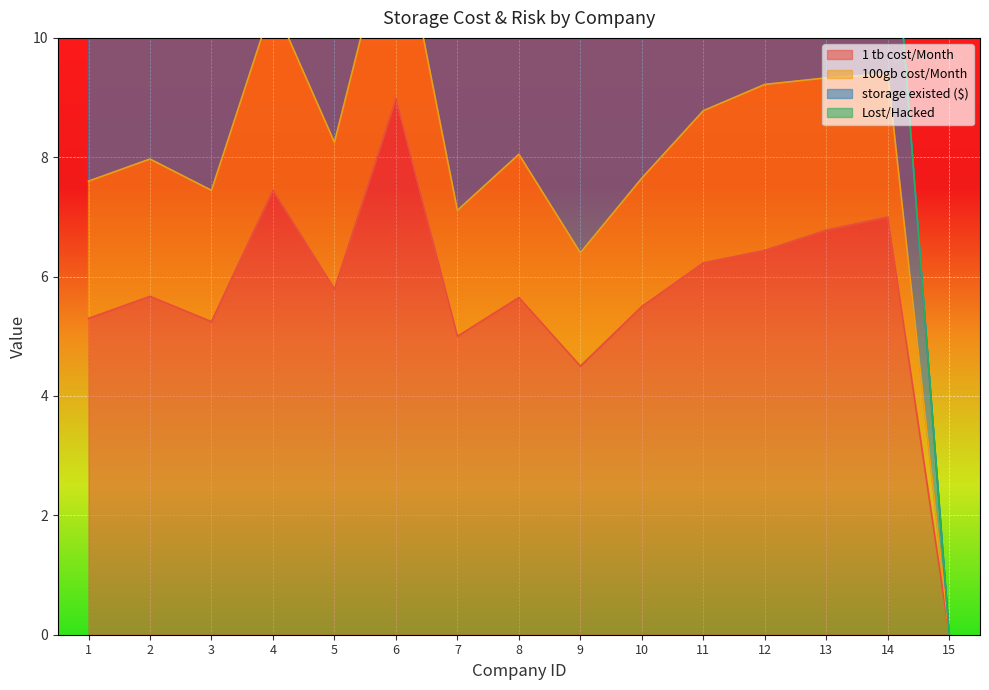

How many values in the 100gb cost/Month series exceed 8?

8